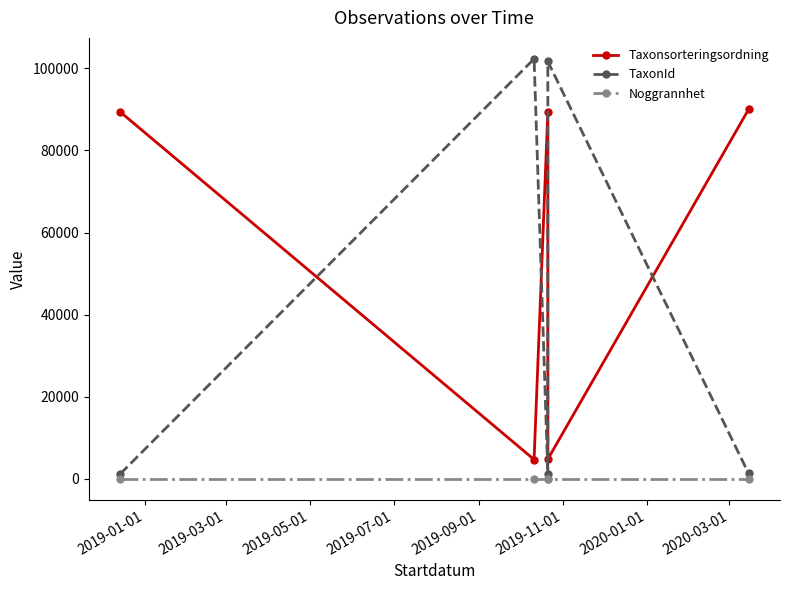

At 2019-05-01, list the series in order from smallest to largest.

Noggrannhet, TaxonId, Taxonsorteringsordning